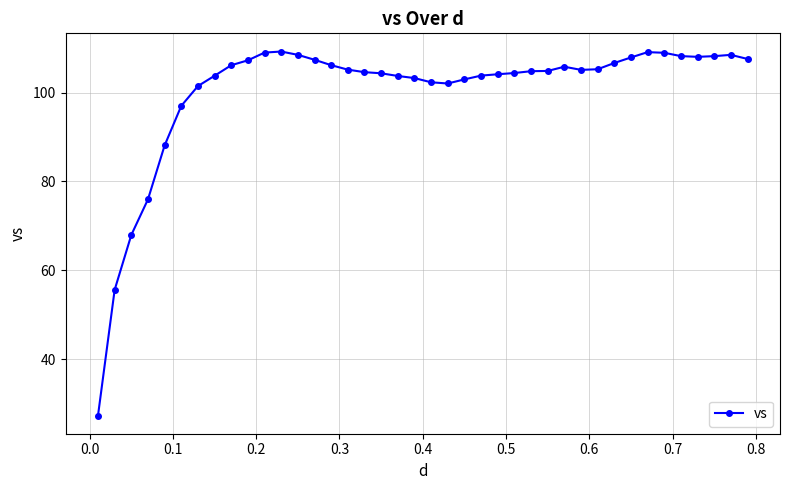

Count the number of categories in the chart.

40